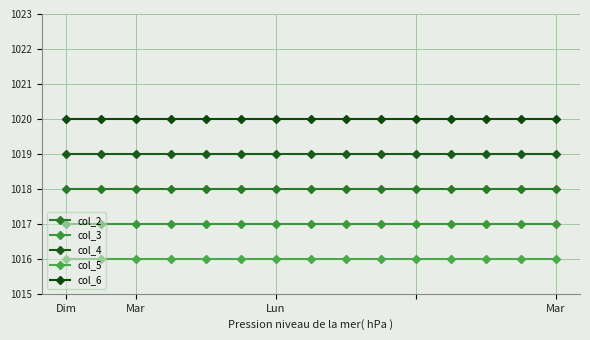

Reading left to right, what are all the values shown in this chart?

col_2: 1018	1018	1018	1018	1018	1018	1018	1018	1018	1018	1018	1018	1018	1018	1018
col_3: 1017	1017	1017	1017	1017	1017	1017	1017	1017	1017	1017	1017	1017	1017	1017
col_4: 1019	1019	1019	1019	1019	1019	1019	1019	1019	1019	1019	1019	1019	1019	1019
col_5: 1016	1016	1016	1016	1016	1016	1016	1016	1016	1016	1016	1016	1016	1016	1016
col_6: 1020	1020	1020	1020	1020	1020	1020	1020	1020	1020	1020	1020	1020	1020	1020